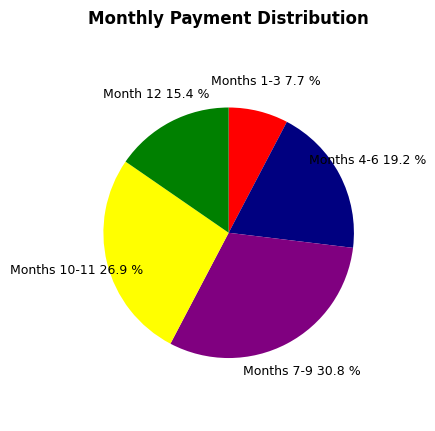

Which has a higher value, Months 1-3 or Month 12?

Month 12